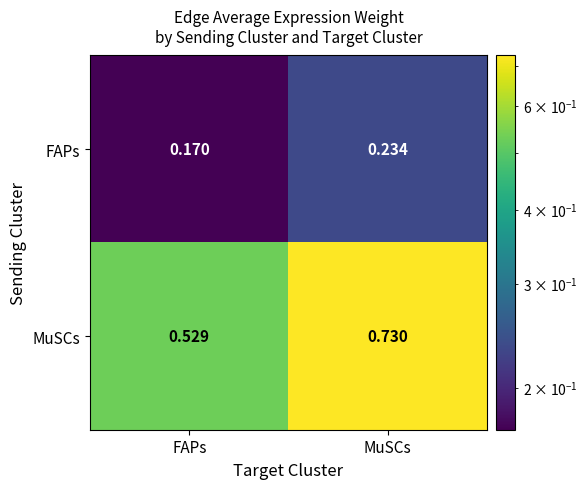

Between FAPs and MuSCs, which series saw the biggest shift?

MuSCs